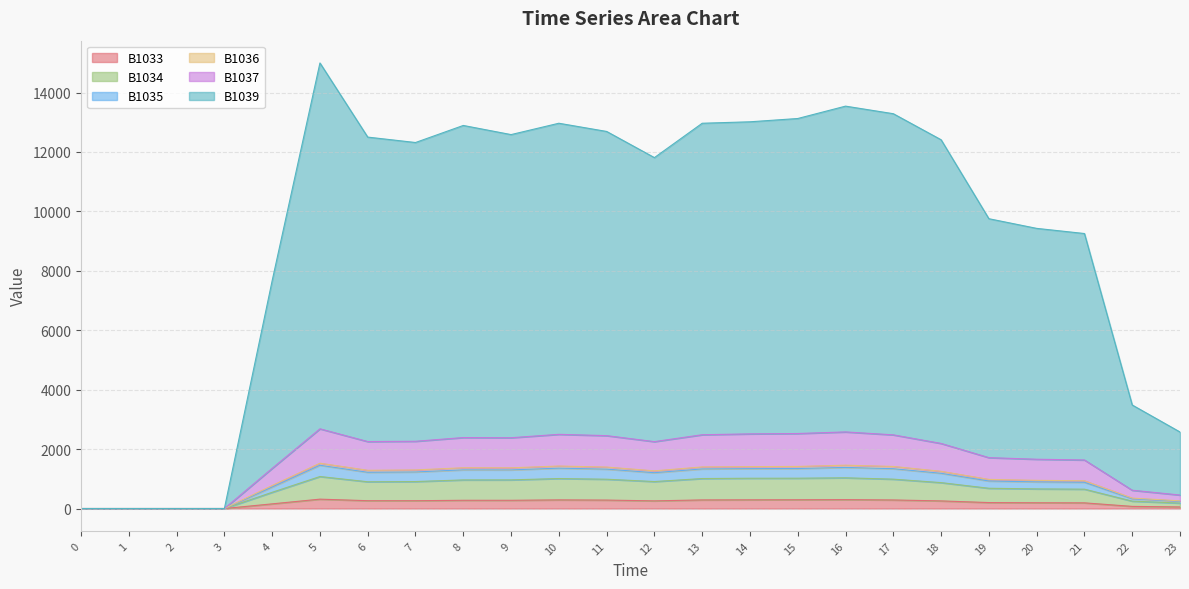

Rank the categories by B1033 value from highest to lowest.

5, 16, 15, 14, 10, 13, 17, 11, 8, 9, 6, 7, 12, 18, 19, 20, 21, 4, 22, 23, 0, 1, 2, 3